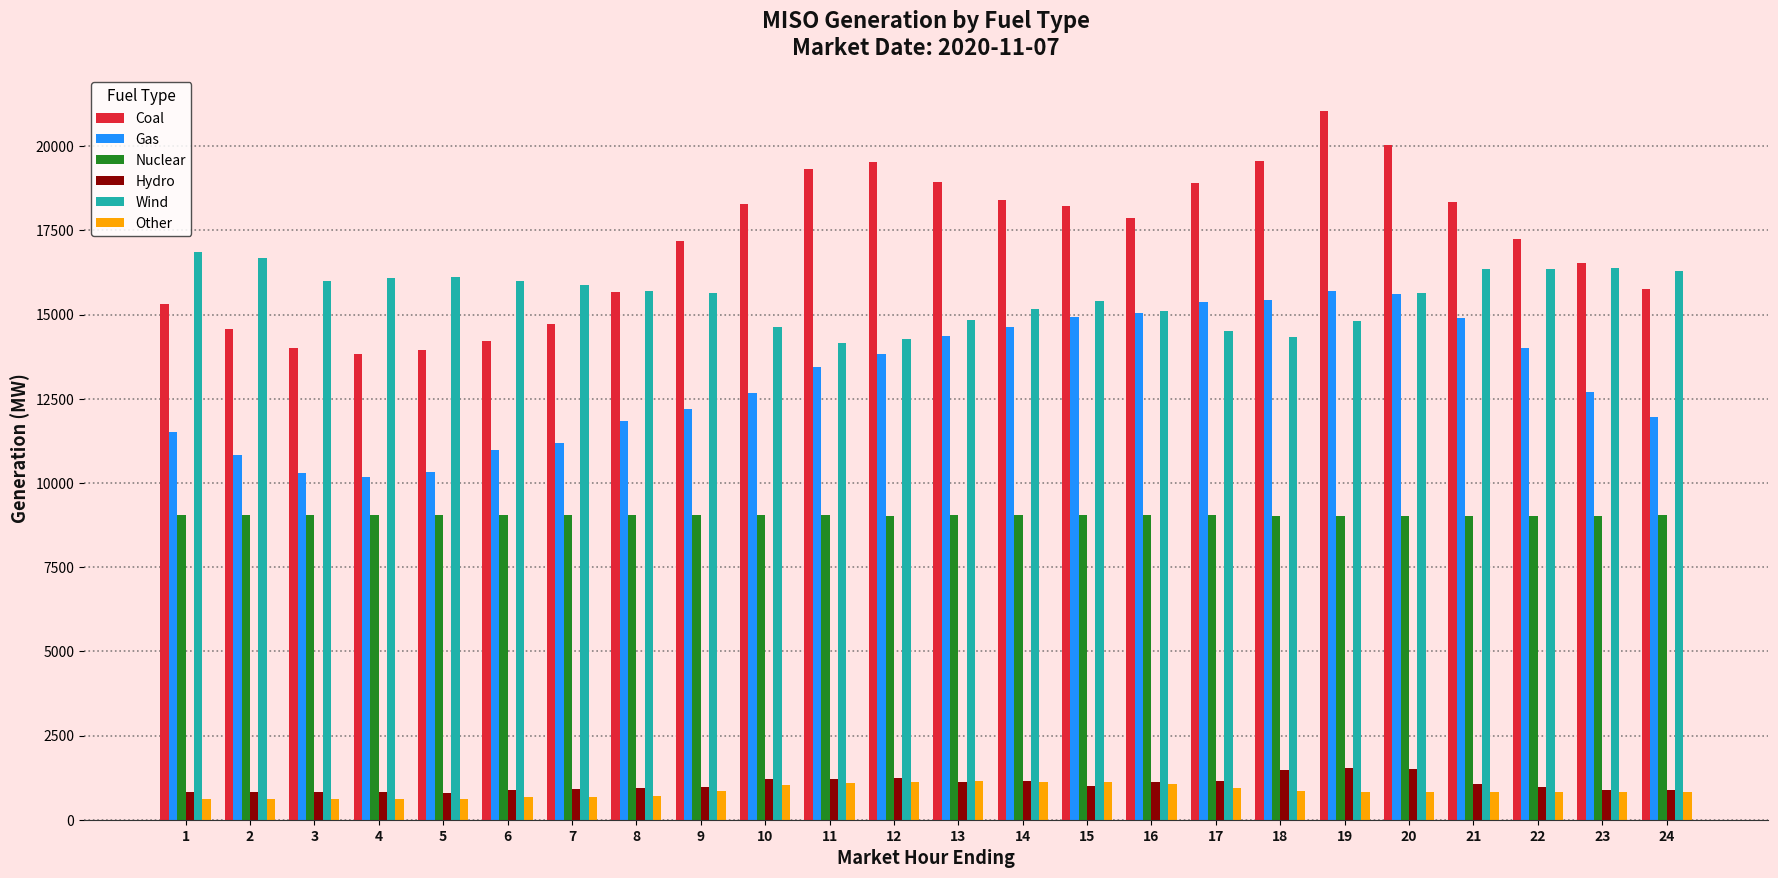

At how many categories does at least one series exceed 10075?

24